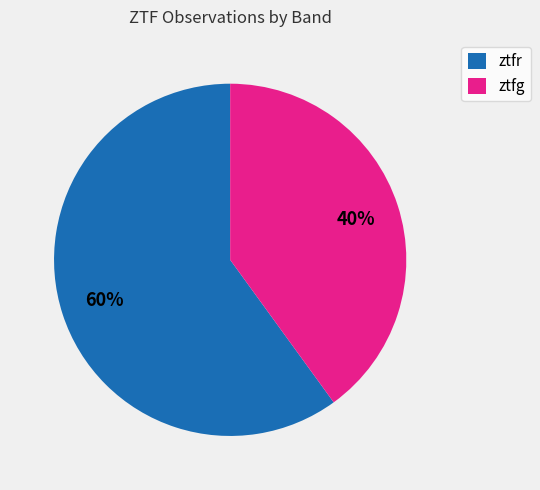

To the nearest percent, what is the difference between the ztfr and ztfg slice percentages?

20%